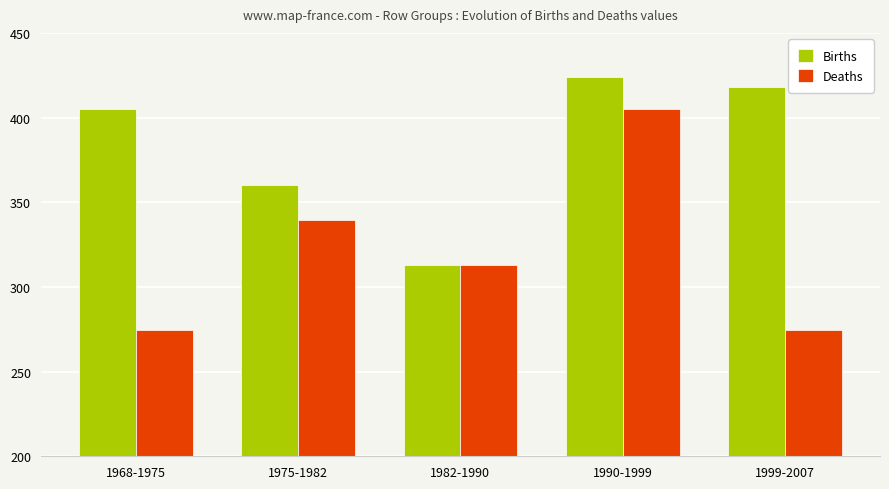

What is the smallest value displayed?

274.4